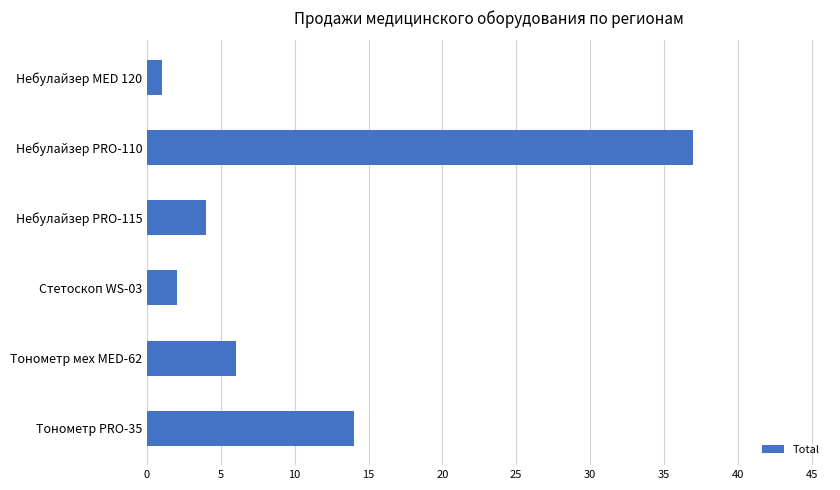

What is the difference between the values at Небулайзер PRO-115 and Небулайзер MED 120?

3